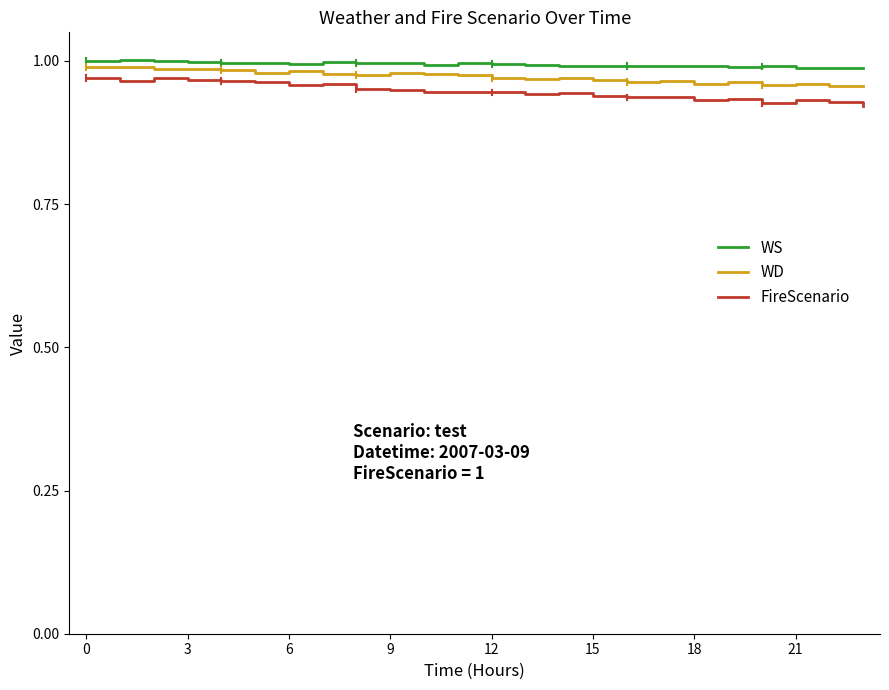

True or false: FireScenario and WS intersect in this chart.

False